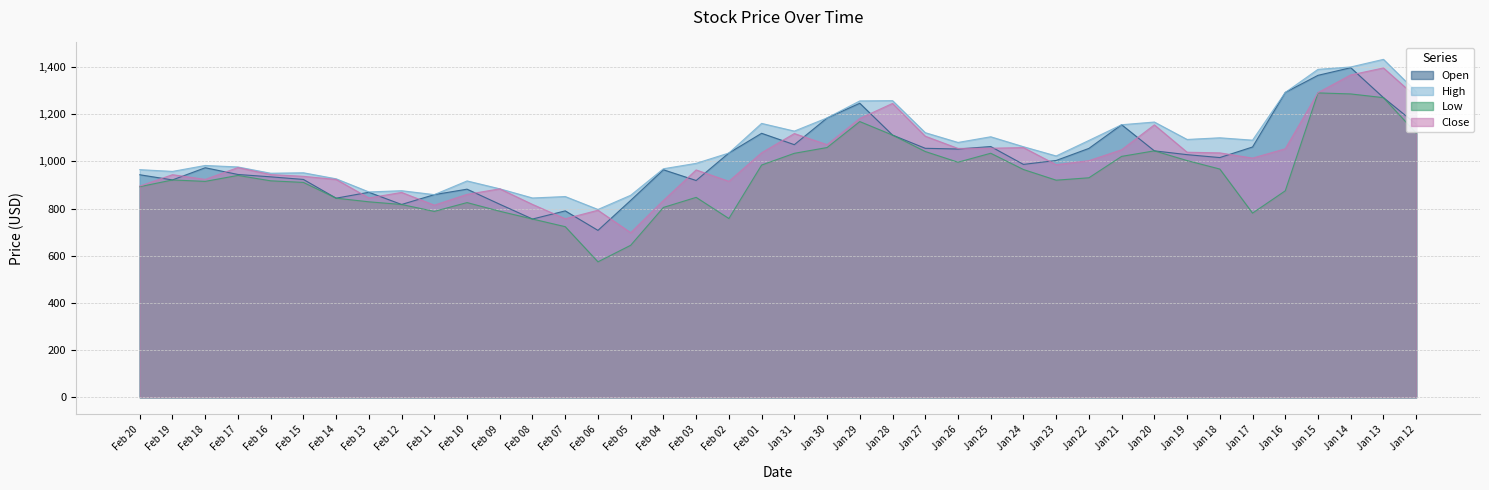

What is the difference between the second highest and second lowest values in the Low series?

641.6